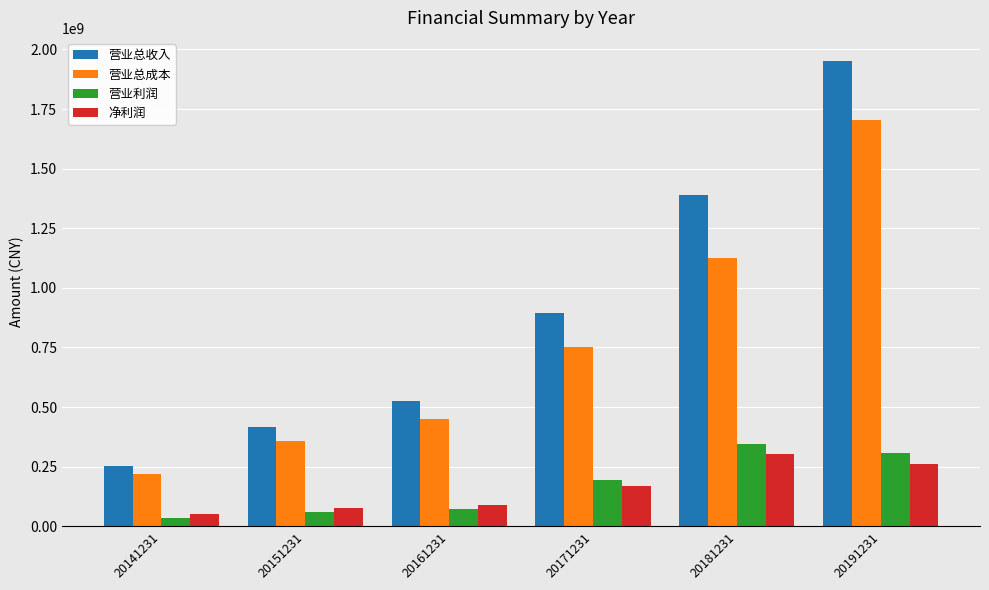

True or false: 营业总成本 has a value of 175990568.0 at 20161231.

False